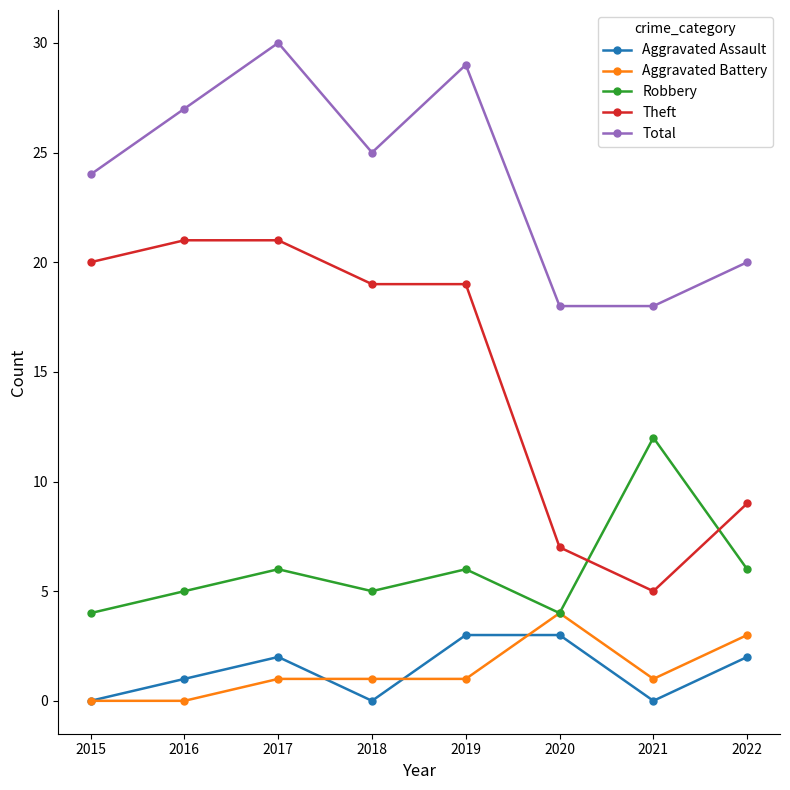

Reading left to right, transcribe all the data shown in this chart.

Aggravated Assault: 0	1	2	0	3	3	0	2
Aggravated Battery: 0	0	1	1	1	4	1	3
Robbery: 4	5	6	5	6	4	12	6
Theft: 20	21	21	19	19	7	5	9
Total: 24	27	30	25	29	18	18	20